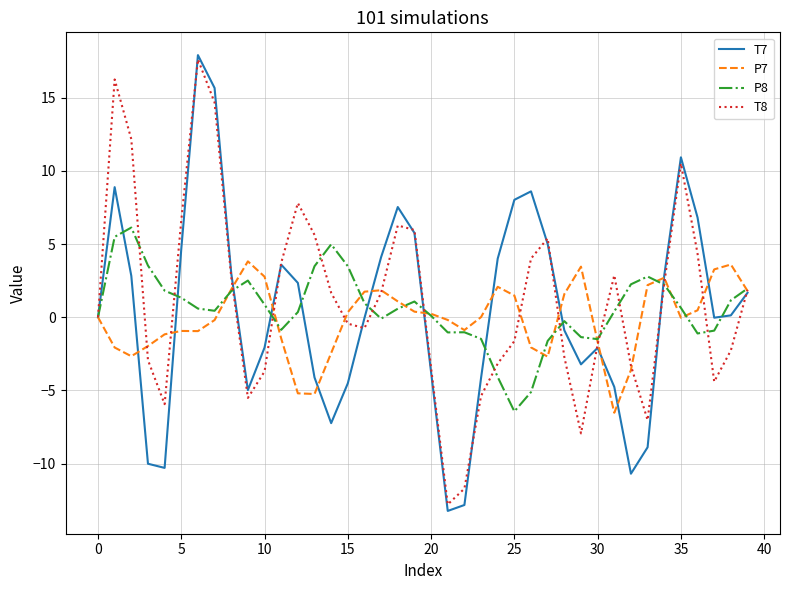

What is the lowest value of the P7 series?

-6.5